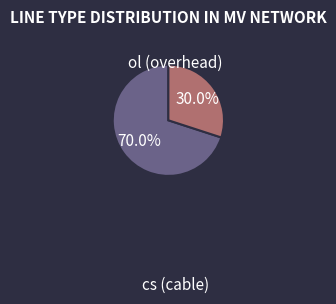

Is there a majority slice in this chart?

Yes